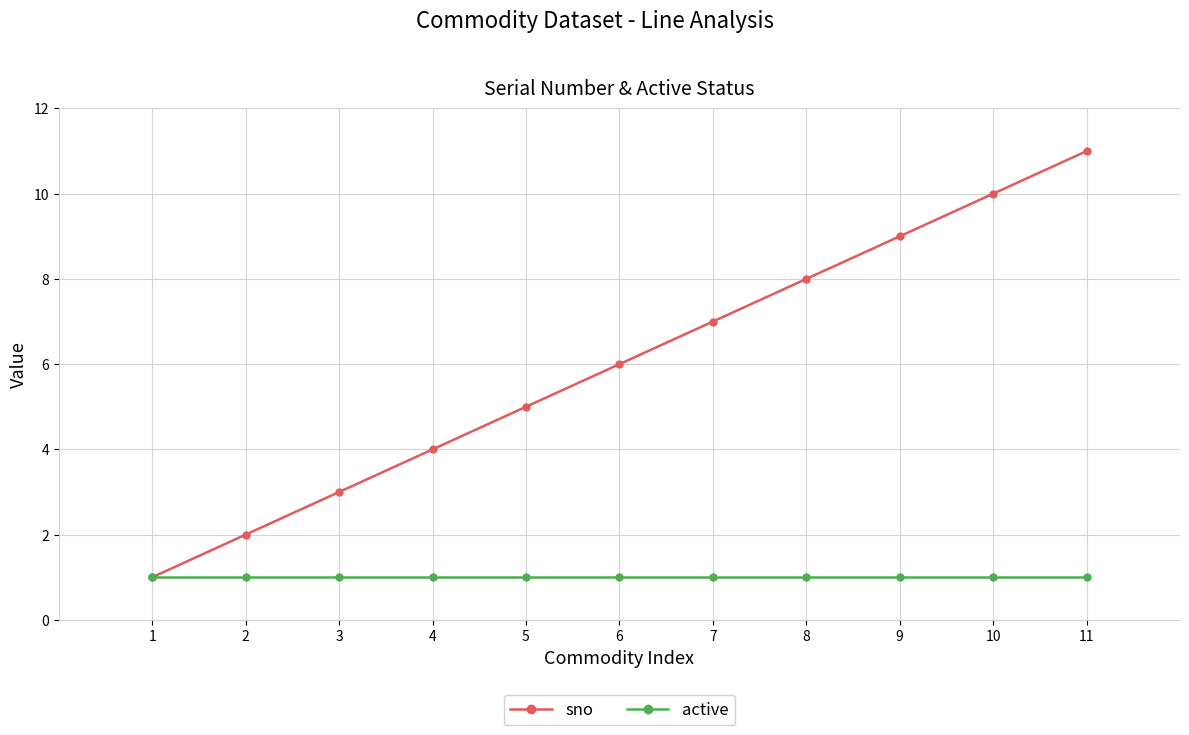

What is the value of the sno point at the 5th from the left?

5